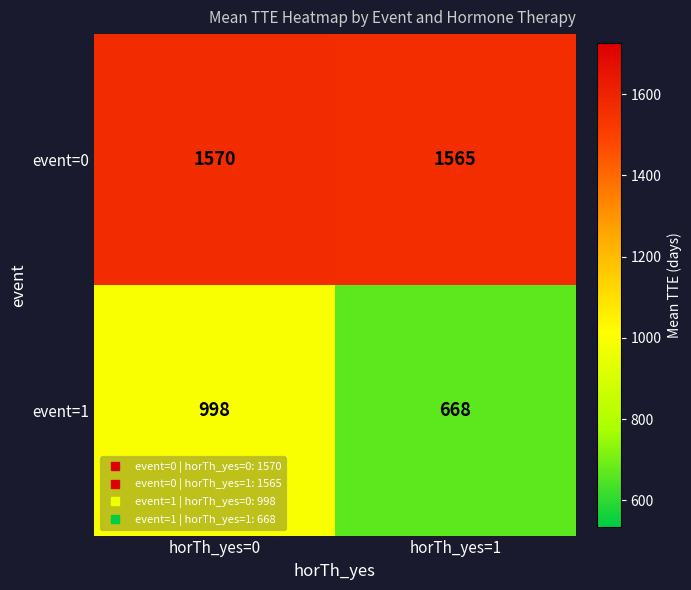

Which series has the largest total across all categories?

event=0